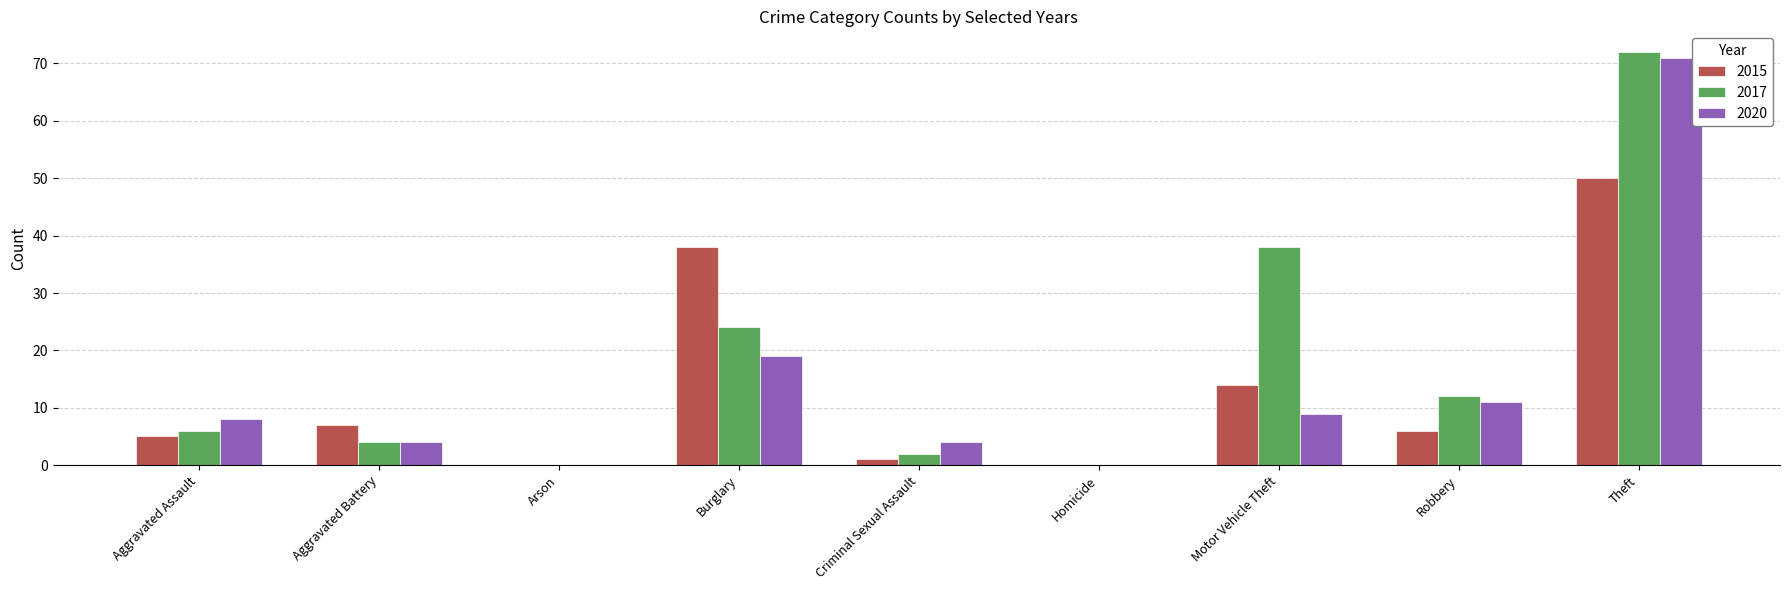

What is the greatest value displayed?

72